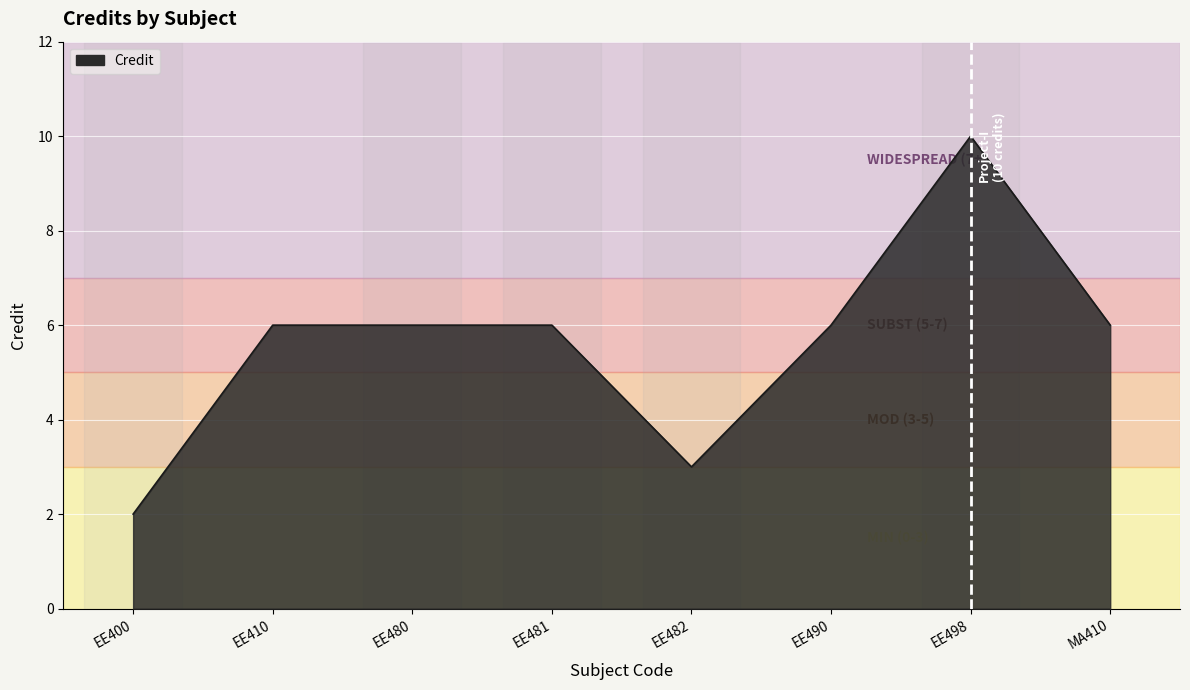

What is the difference between the maximum and minimum values?

8